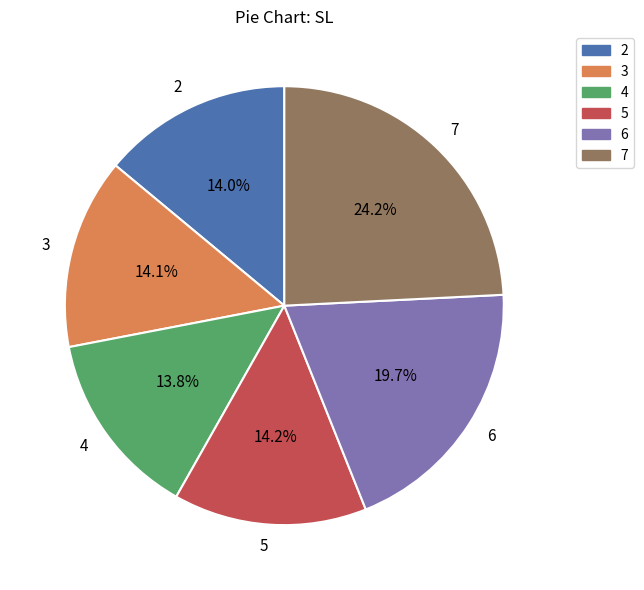

Does 3 account for over 50% of the chart?

No